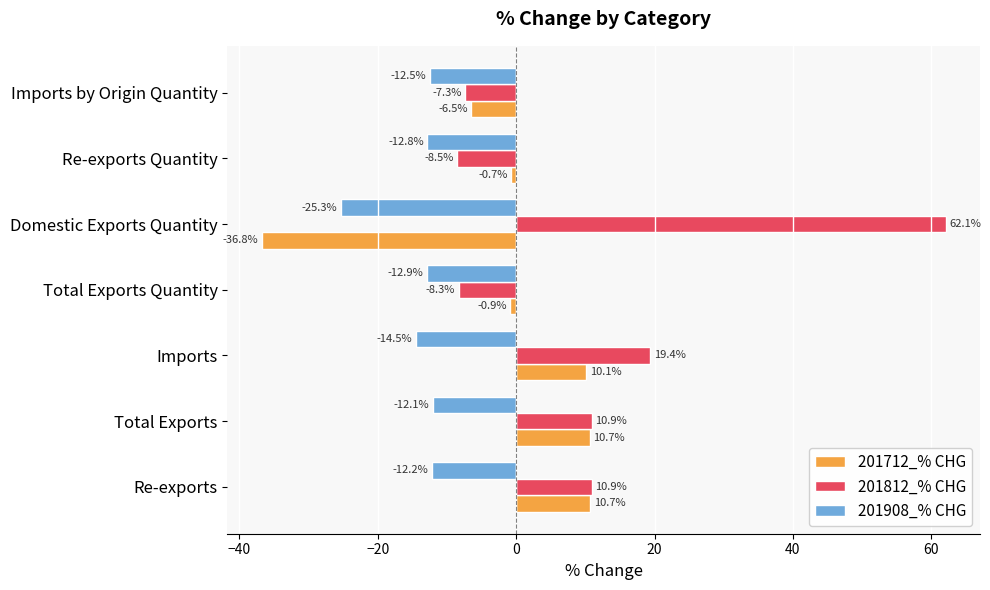

What is the average value of the 201712_% CHG series?

-1.9